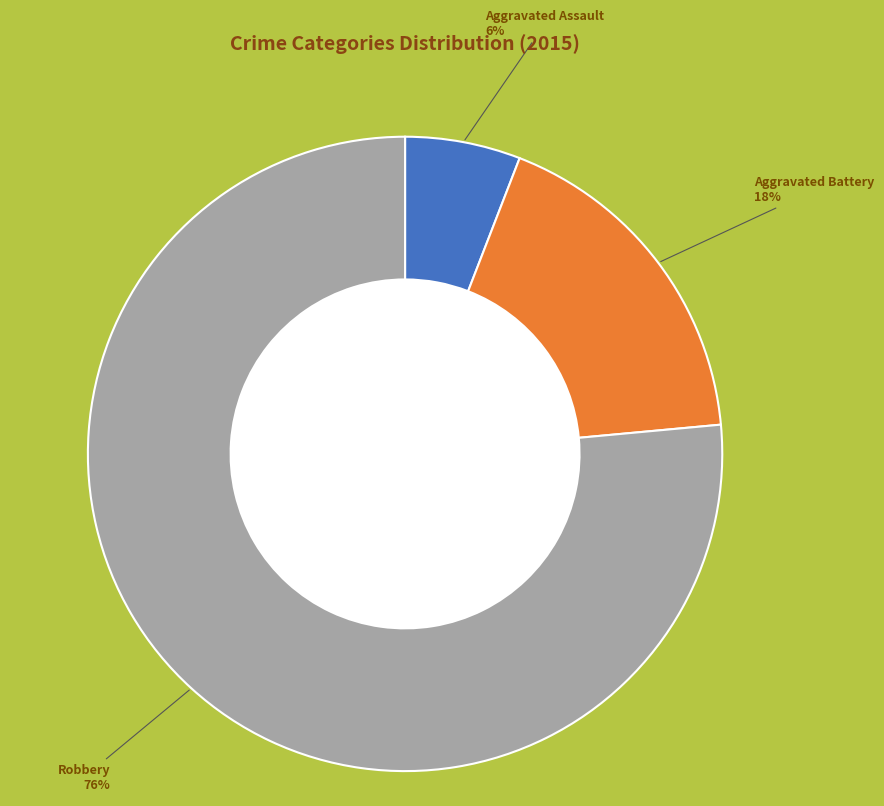

True or false: Aggravated Assault accounts for 1% of the total.

False